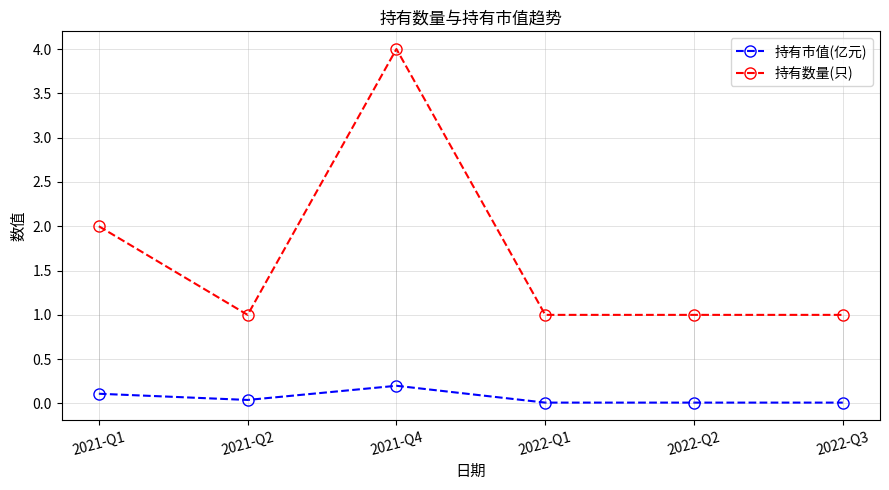

What are all the series names shown in the legend?

持有市值(亿元), 持有数量(只)